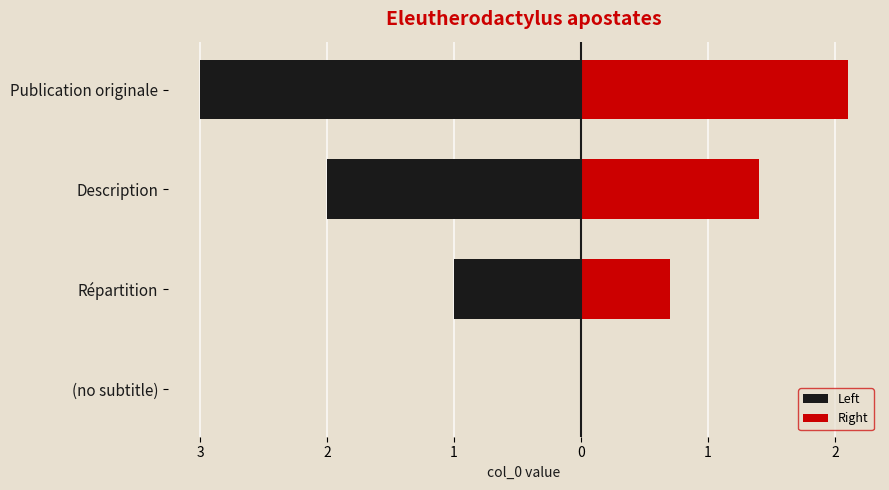

What is the difference between the Right values at Publication originale and (no subtitle)?

2.1